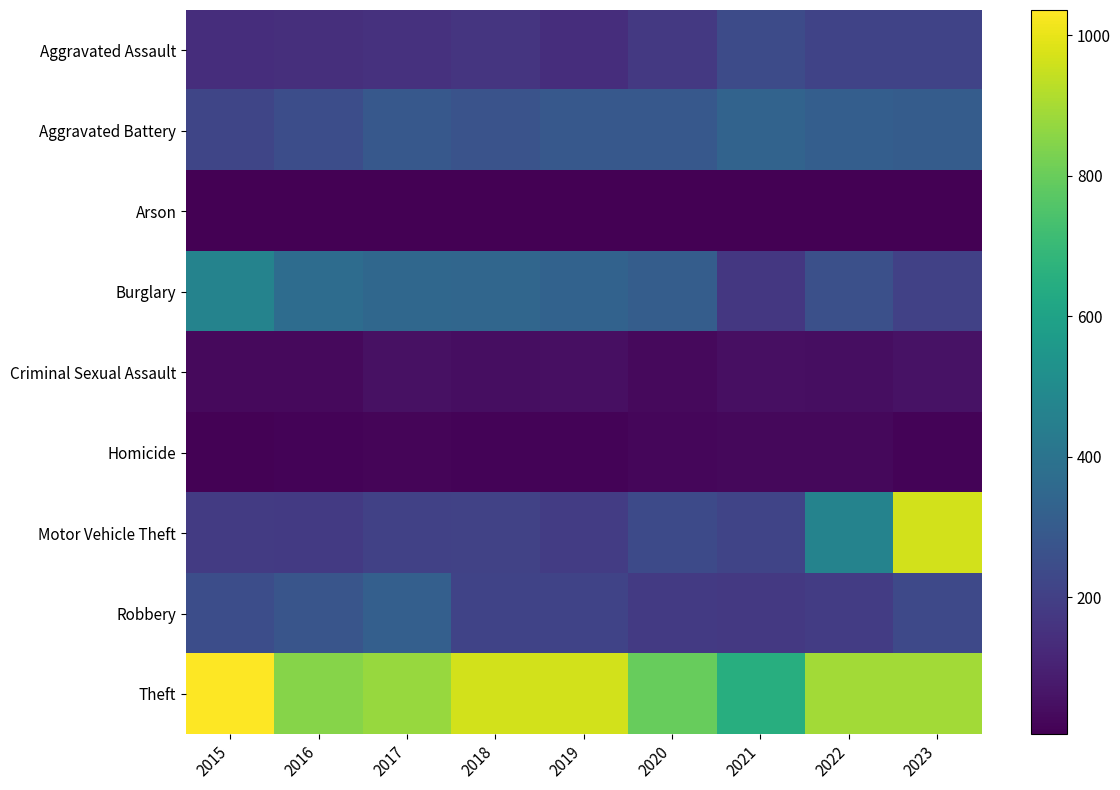

Between 2018 and 2022, which is larger?

2022